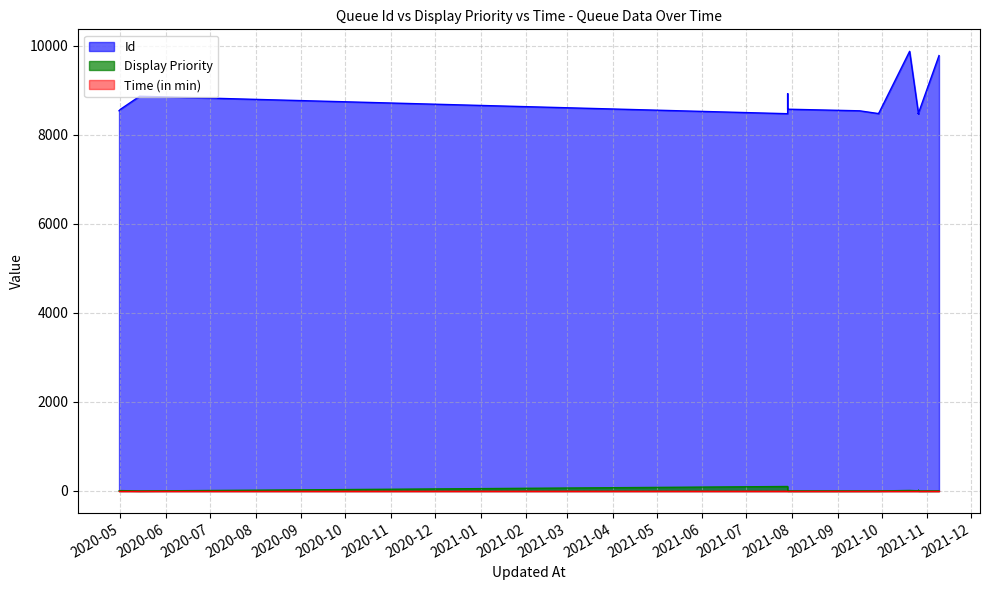

The Display Priority series shows 18 at 2021-10-26. True or false?

False